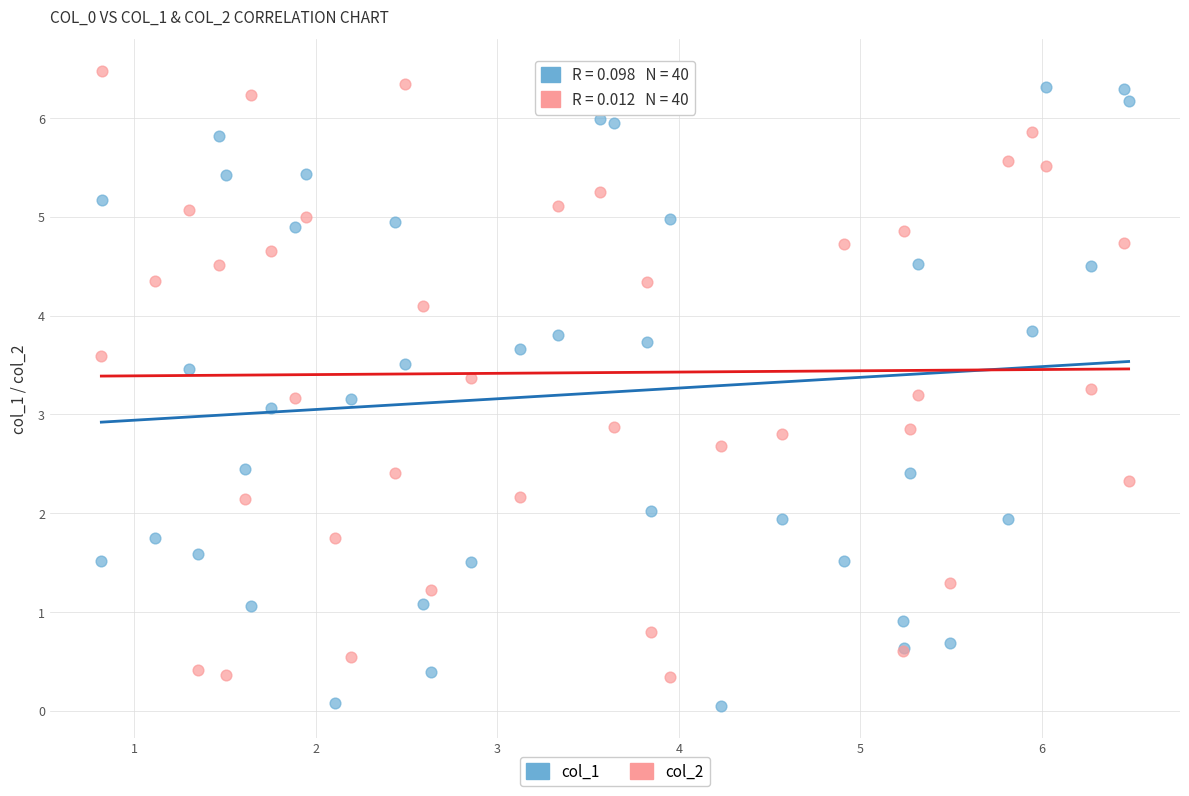

What is the X range (max minus min) for the scatter plot?

5.7